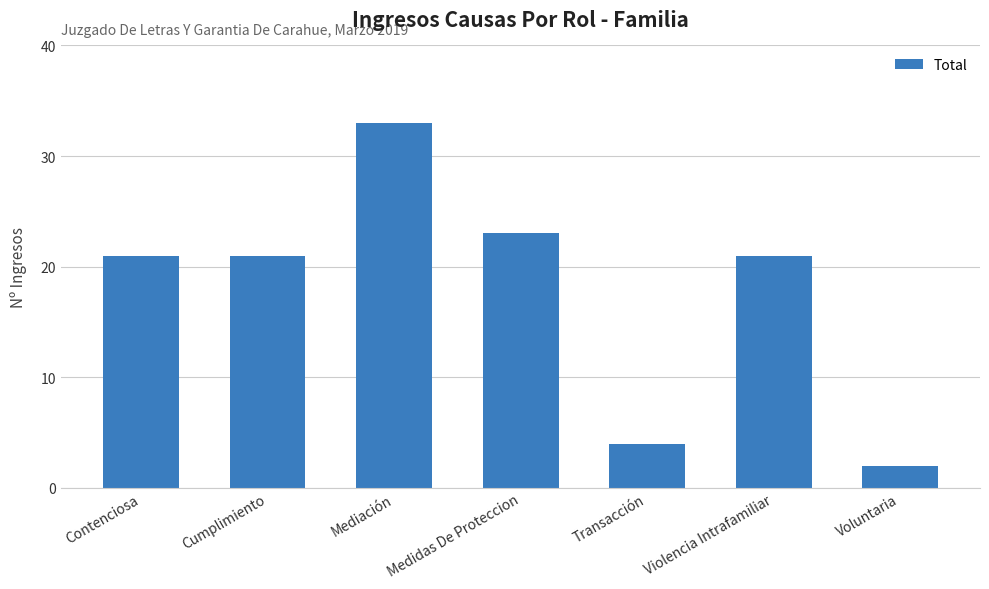

What is the ratio of the value at Medidas De Proteccion to the value at Violencia Intrafamiliar?

1.1